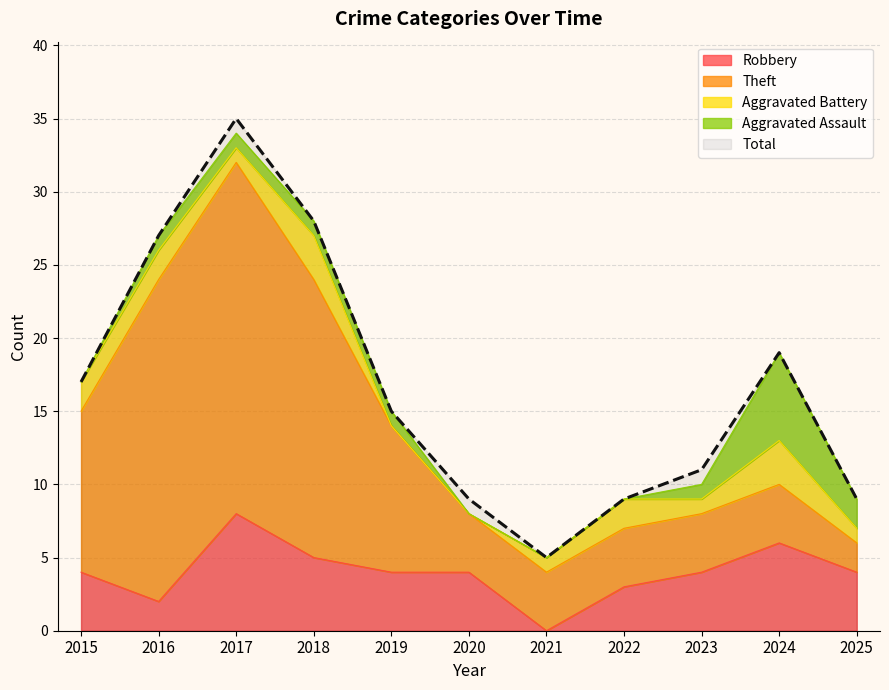

Which label corresponds to the largest value in the chart?

2017